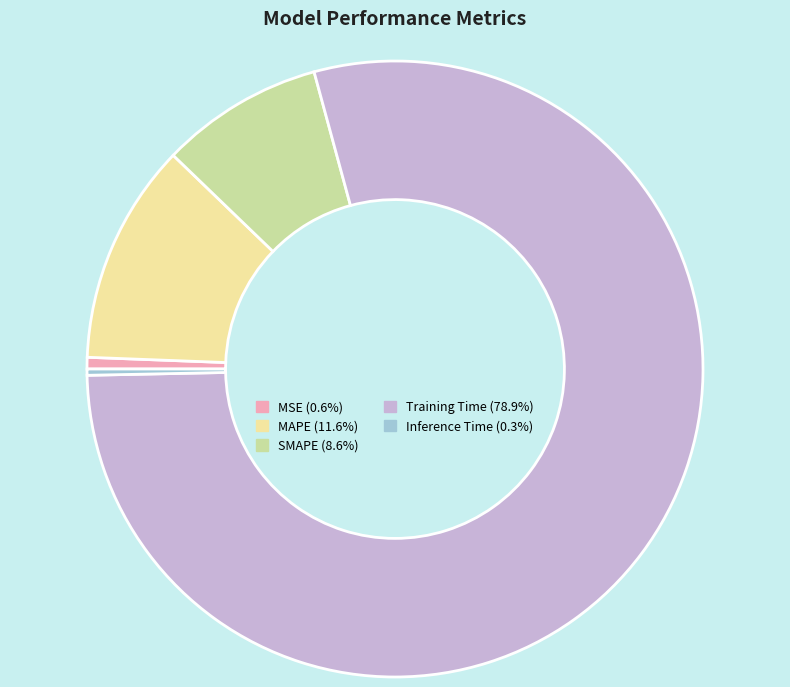

What is the ratio of the value at MAPE to the value at Training Time?

0.1